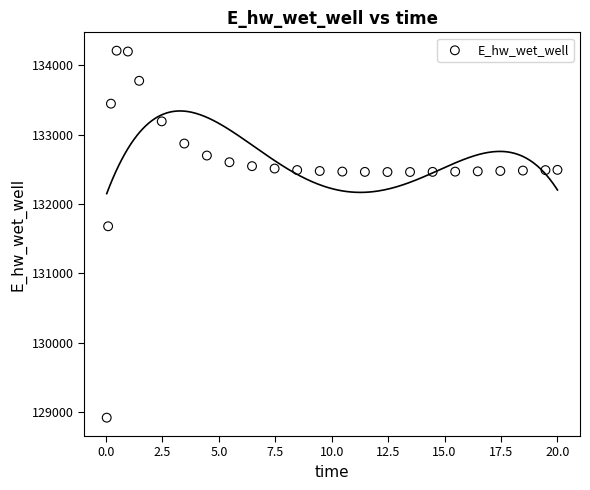

What Y value in the scatter plot is closest to 131564?

131679.2